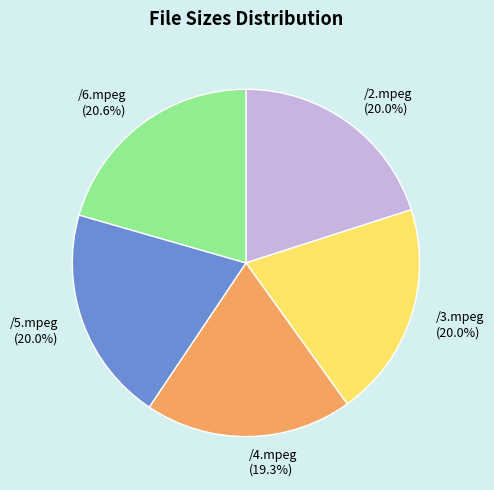

To the nearest percent, what is the difference between the /2.mpeg and /6.mpeg slice percentages?

1%